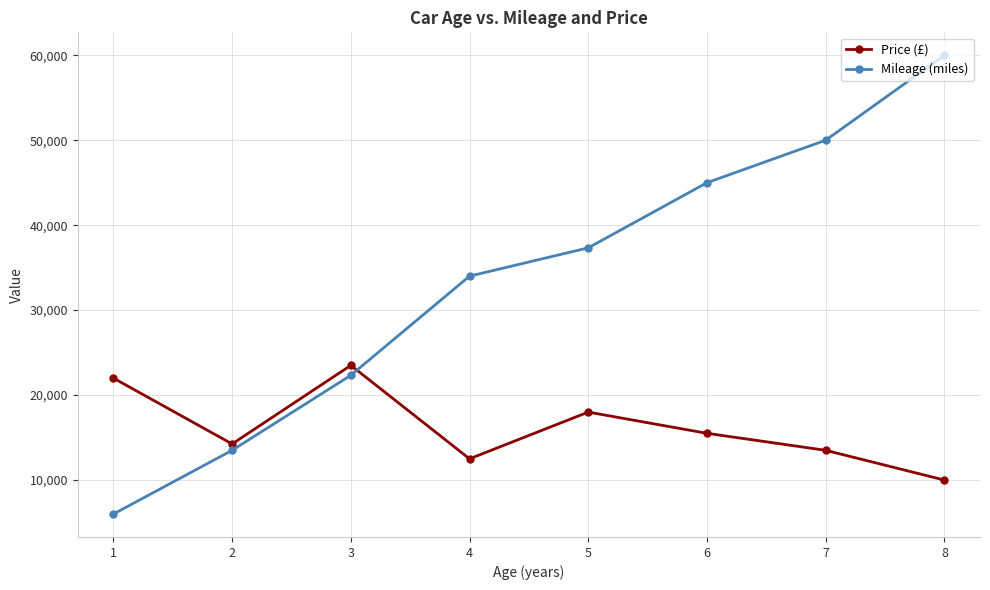

The value of Mileage (miles) at 7 is 16205. True or false?

False